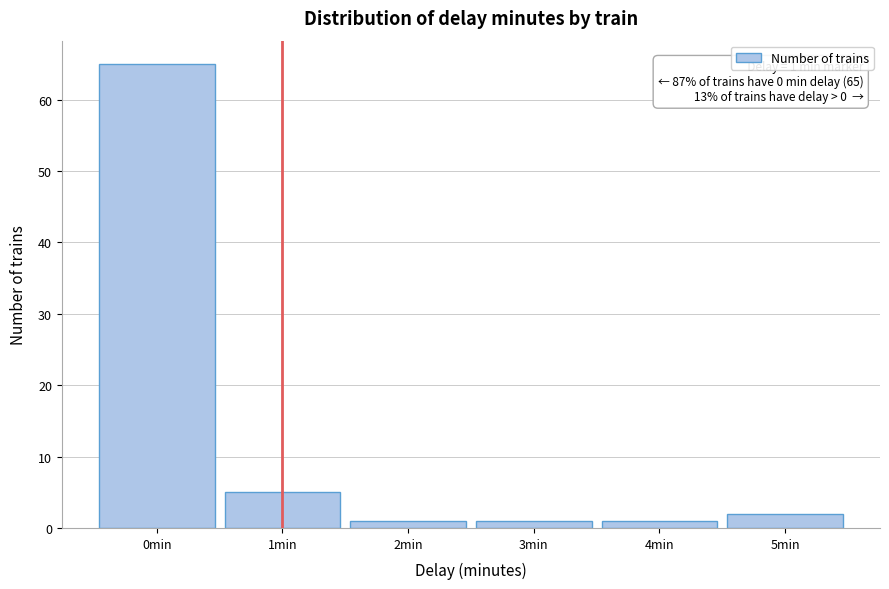

Over which range of the x-axis is the bar tallest?

-0.5 to 0.5